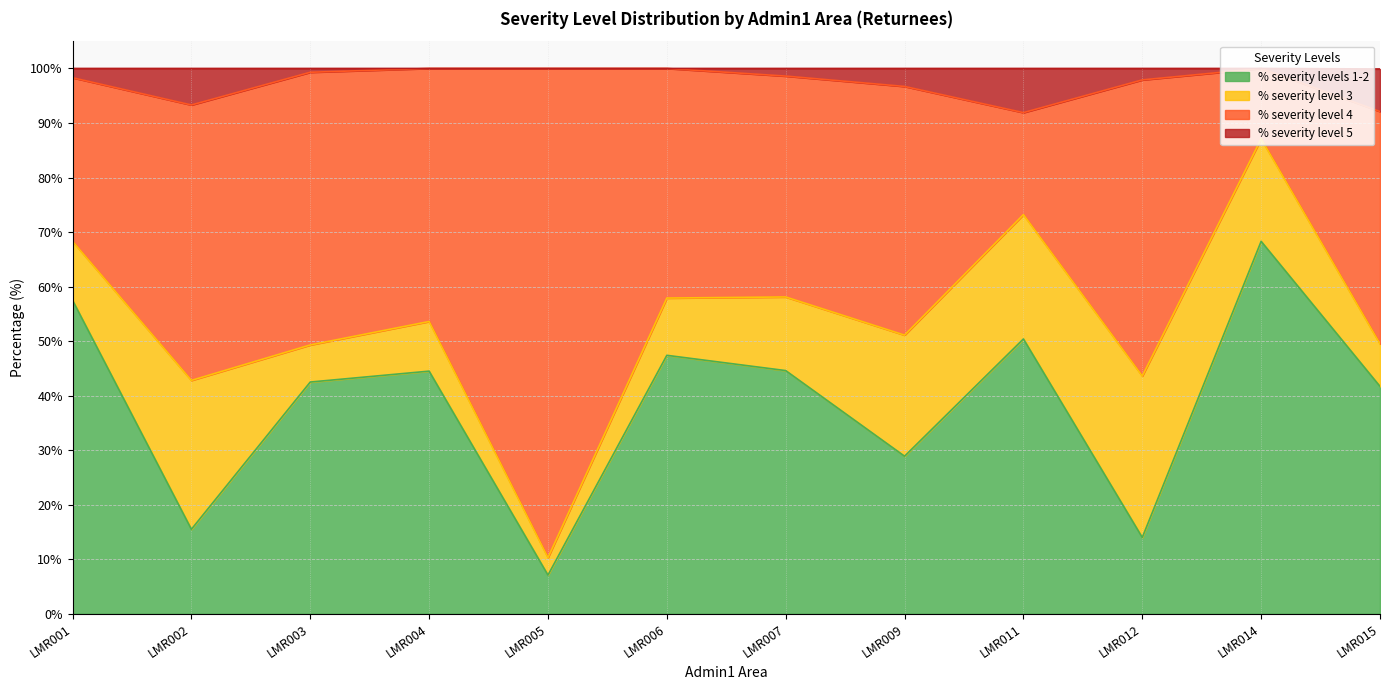

Which has a higher value, LMR003 or LMR012?

LMR003